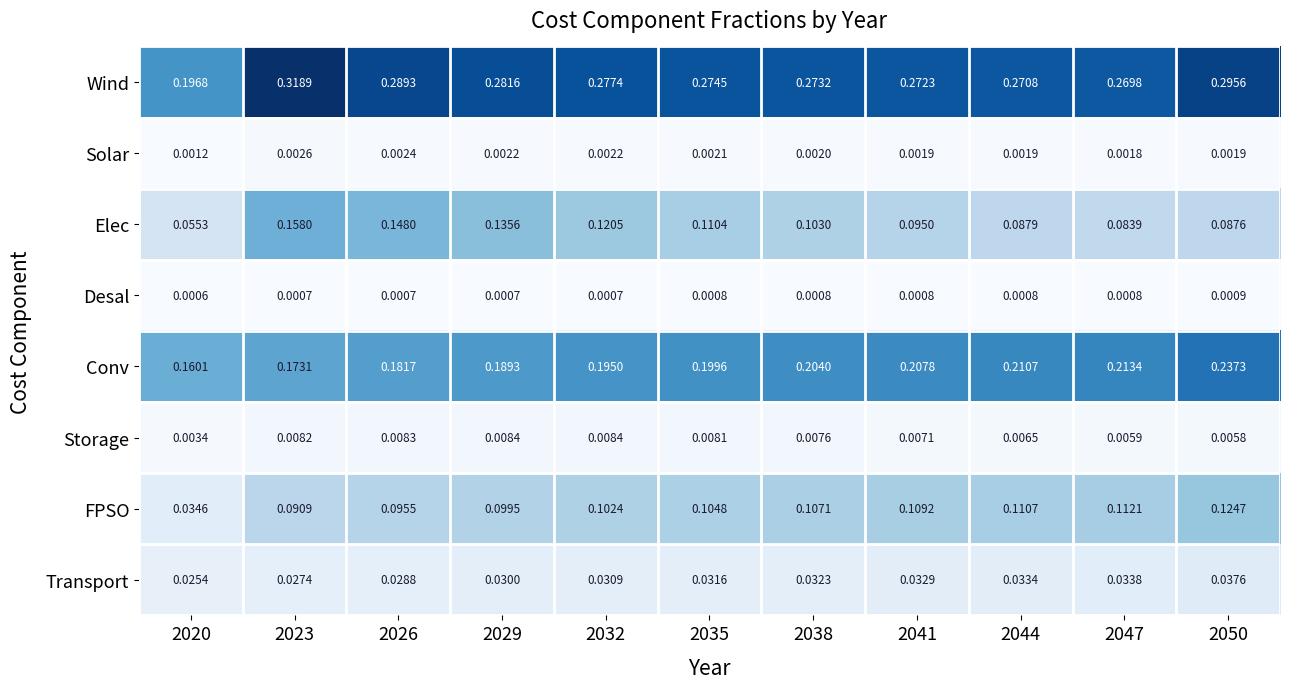

Which series changed the most between 2026 and 2029?

Elec